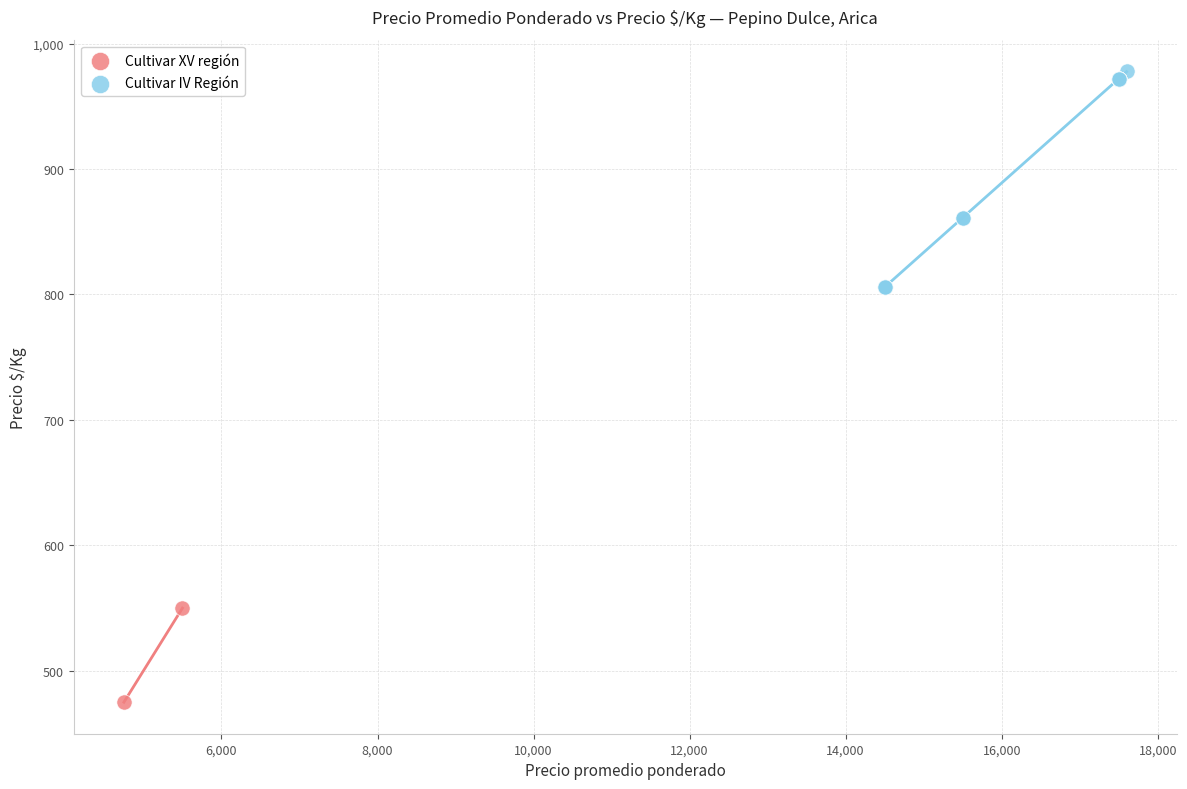

What are all the series names shown in the legend?

Cultivar XV región, Cultivar IV Región